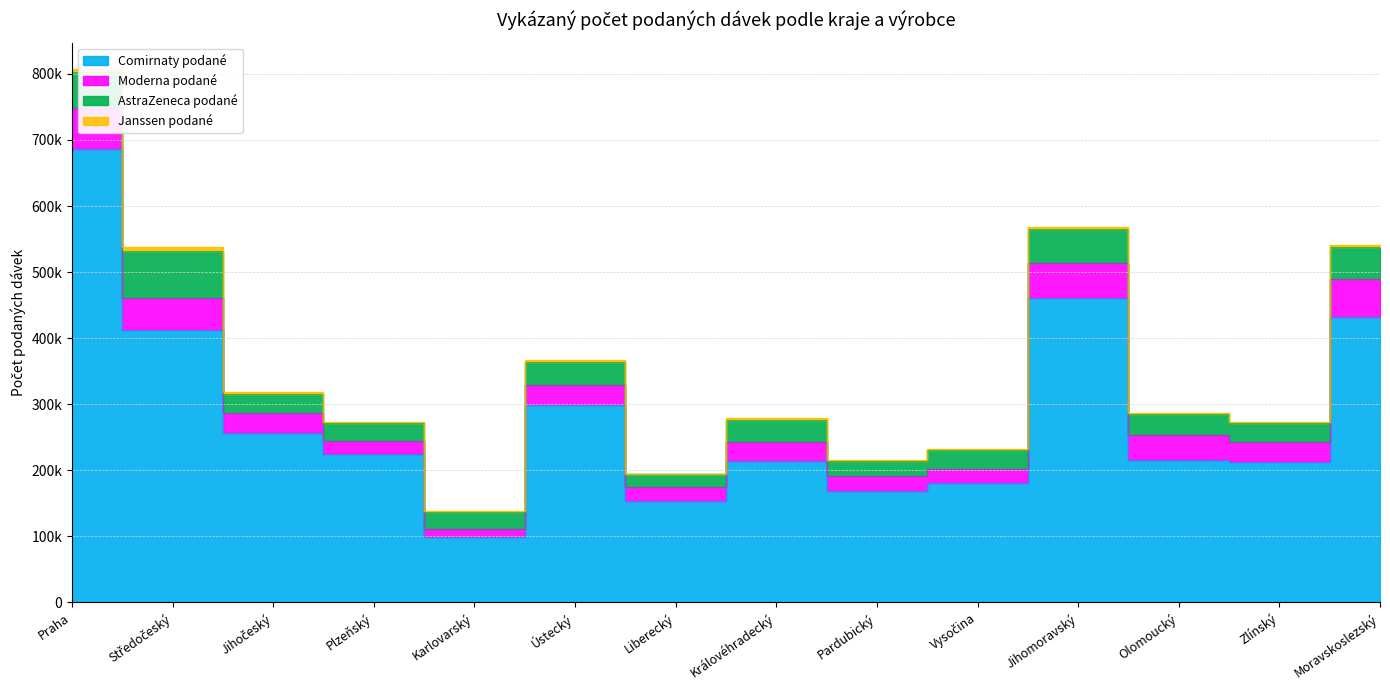

Reading left to right, extract all data points from this chart.

Comirnaty podané: Praha=685738	Středočeský=412865	Jihočeský=256545	Plzeňský=225101	Karlovarský=99414	Ústecký=298837	Liberecký=154050	Královéhradecký=214151	Pardubický=168867	Vysočina=180355	Jihomoravský=461216	Olomoucký=215881	Zlínský=211803	Moravskoslezský=431638
Moderna podané: Praha=62807	Středočeský=47543	Jihočeský=29544	Plzeňský=18647	Karlovarský=11738	Ústecký=30550	Liberecký=20780	Královéhradecký=29214	Pardubický=22818	Vysočina=20887	Jihomoravský=52018	Olomoucký=37996	Zlínský=30603	Moravskoslezský=58355
AstraZeneca podané: Praha=54160	Středočeský=72195	Jihočeský=29960	Plzeňský=27341	Karlovarský=26289	Ústecký=35075	Liberecký=18894	Královéhradecký=32871	Pardubický=22353	Vysočina=29306	Jihomoravský=51333	Olomoucký=31355	Zlínský=28433	Moravskoslezský=48002
Janssen podané: Praha=4403	Středočeský=4684	Jihočeský=1777	Plzeňský=2030	Karlovarský=345	Ústecký=2478	Liberecký=1019	Královéhradecký=2223	Pardubický=2220	Vysočina=2320	Jihomoravský=4383	Olomoucký=1581	Zlínský=2926	Moravskoslezský=3491